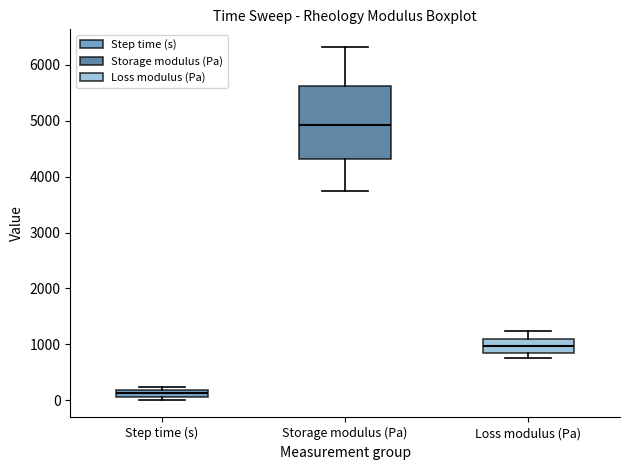

Where does the lower whisker of the box for Storage modulus (Pa) end on the y-axis? The values are not printed on the chart, so give them approximately, as read against the axis.

3700